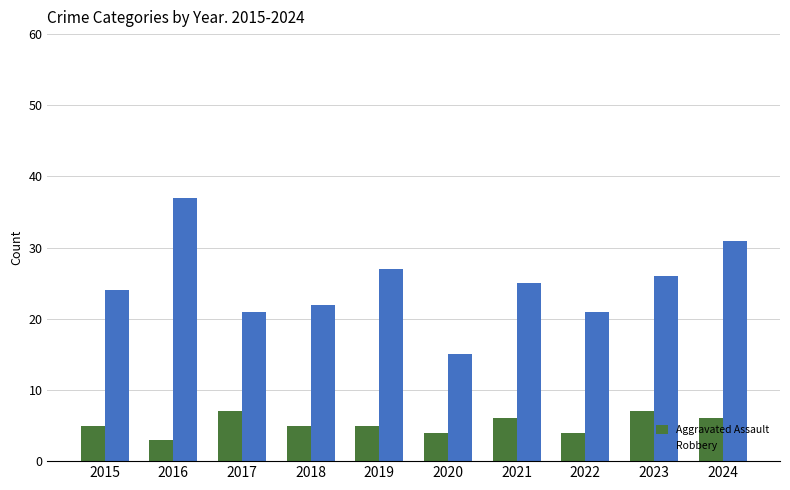

What are all the series names shown in the legend?

Aggravated Assault, Robbery